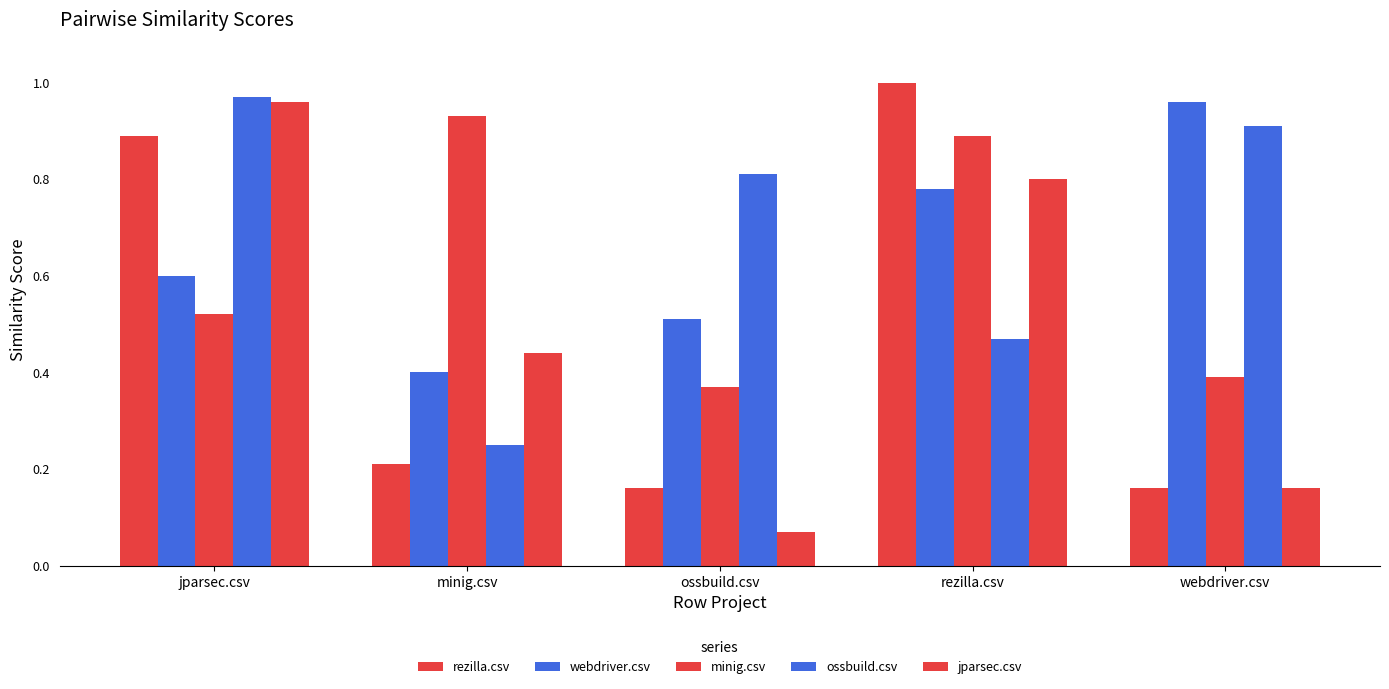

How many bars are there in each group?

5